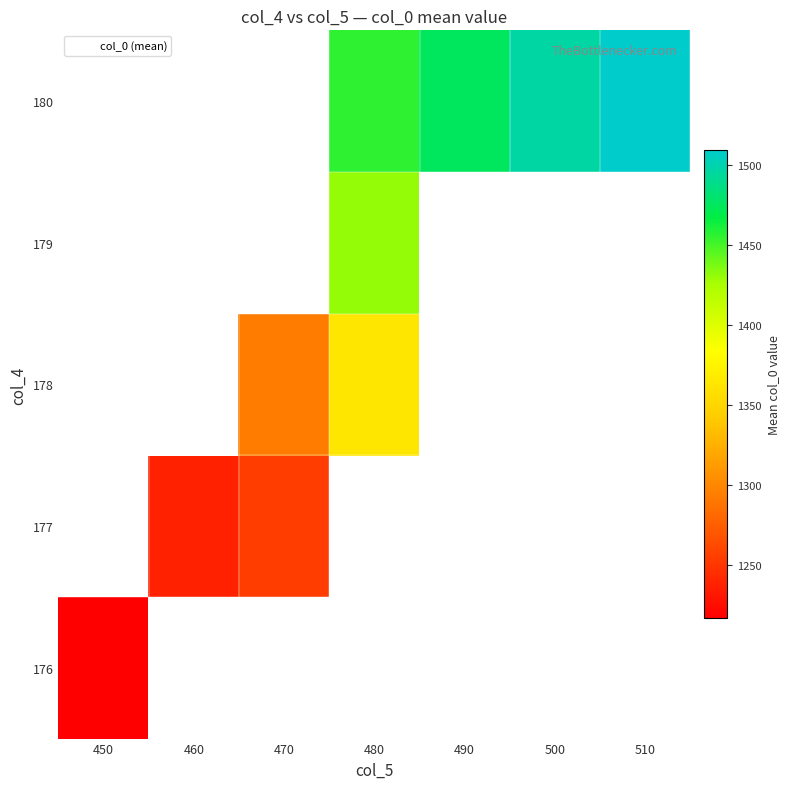

Which label corresponds to the smallest value in the chart?

450